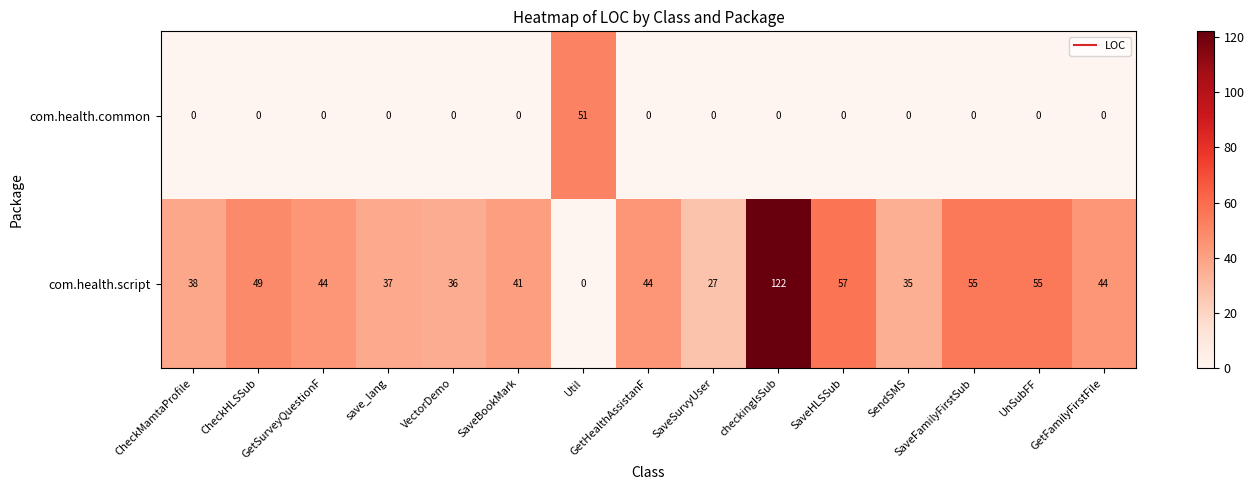

At which category is the sum across all series the highest?

checkingIsSub